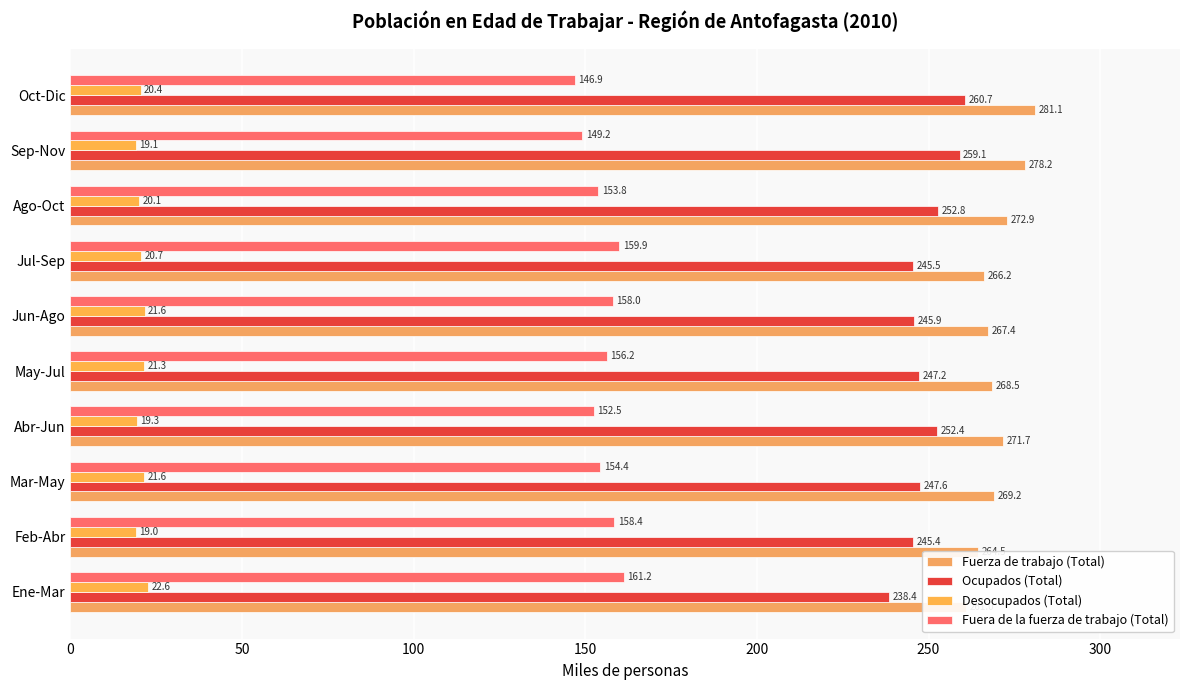

Which series has the largest total across all categories?

Fuerza de trabajo (Total)